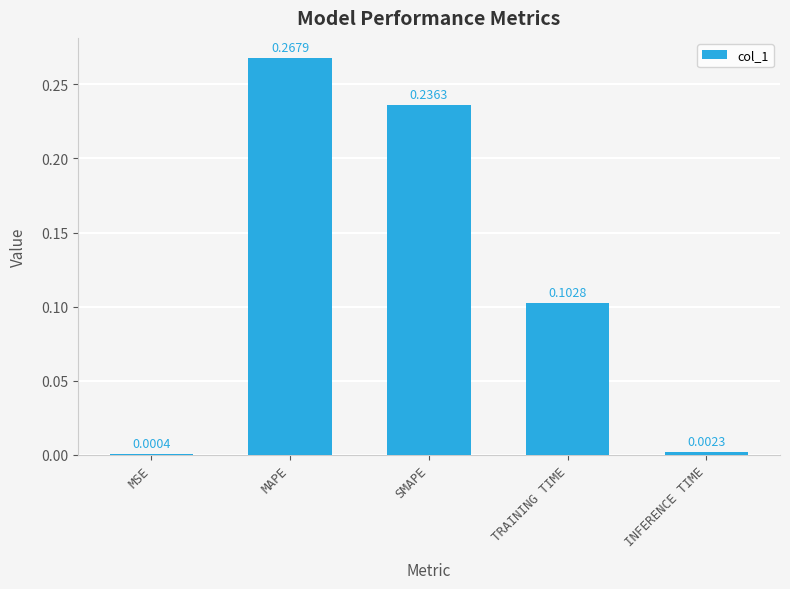

Which label corresponds to the largest value in the chart?

MAPE